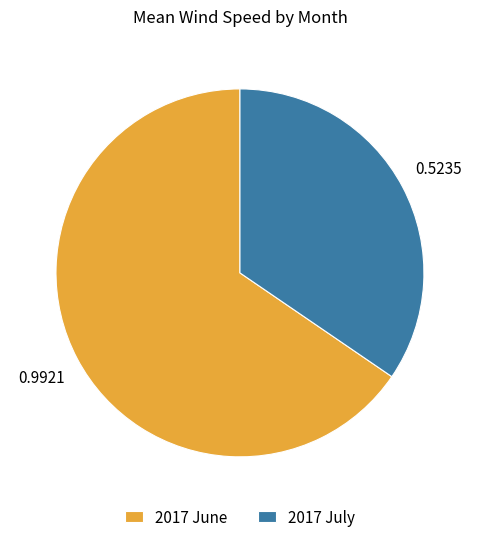

How many segments does this pie chart have?

2